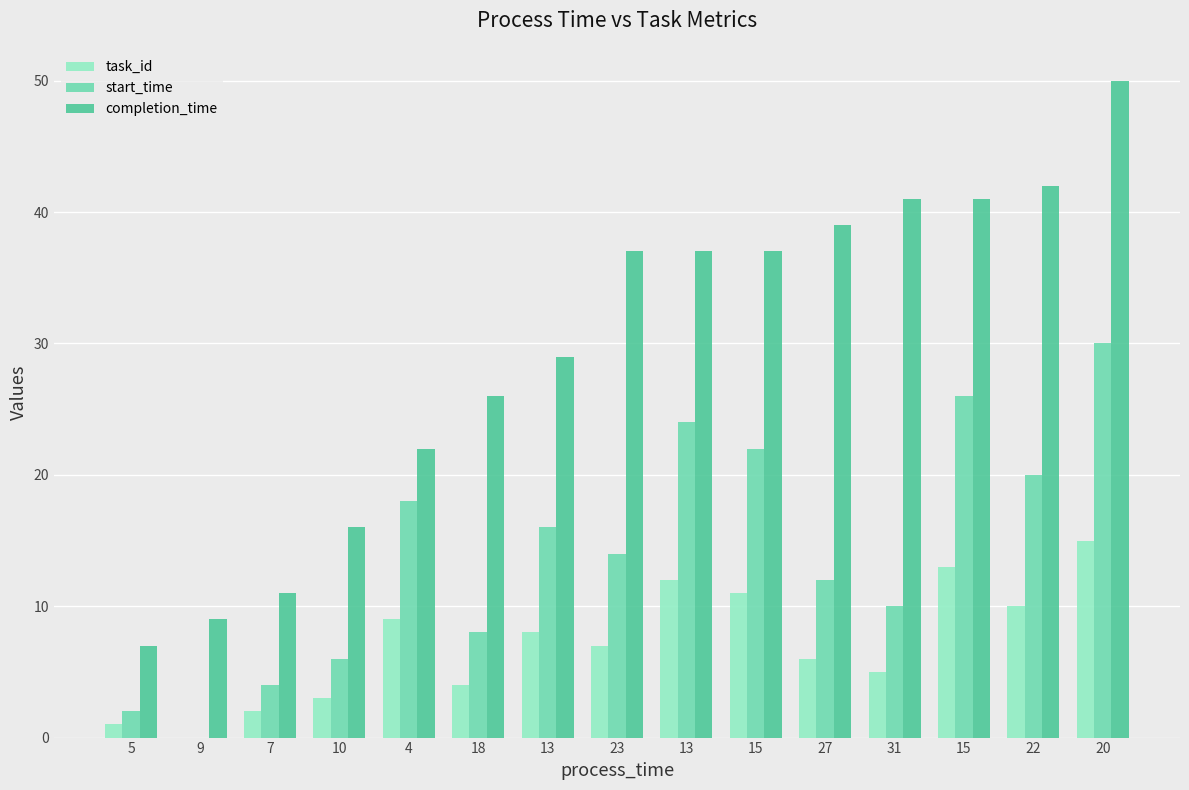

Which label corresponds to the smallest value in the chart?

9